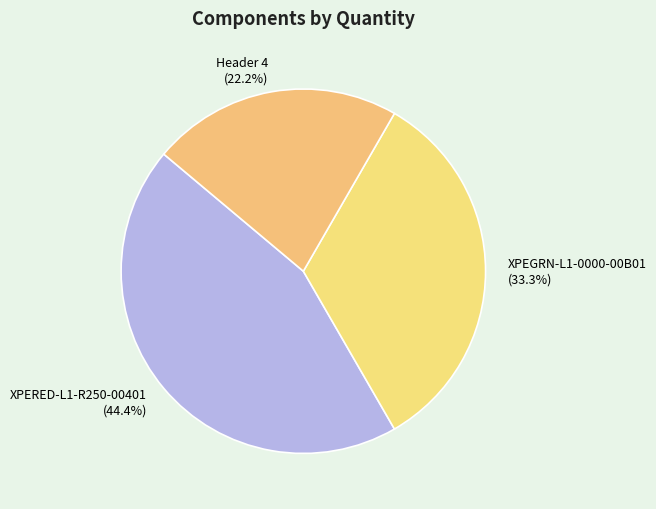

How many segments does this pie chart have?

3